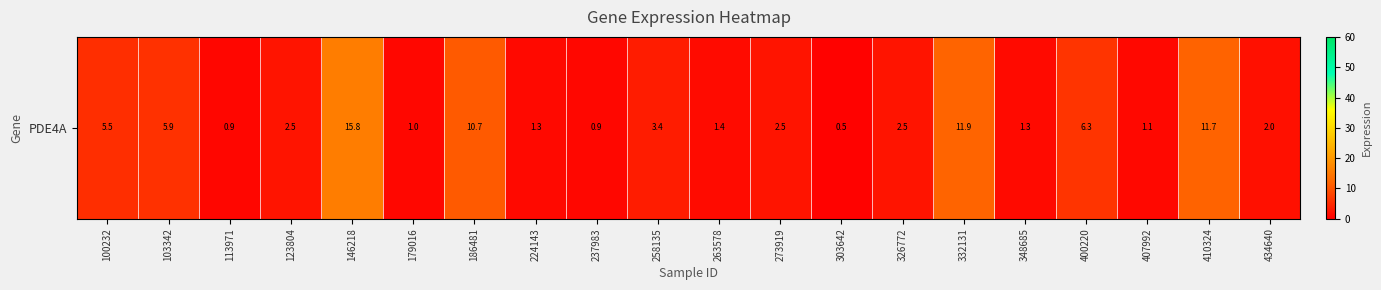

What is the difference between the values at 348685 and 123804?

1.2